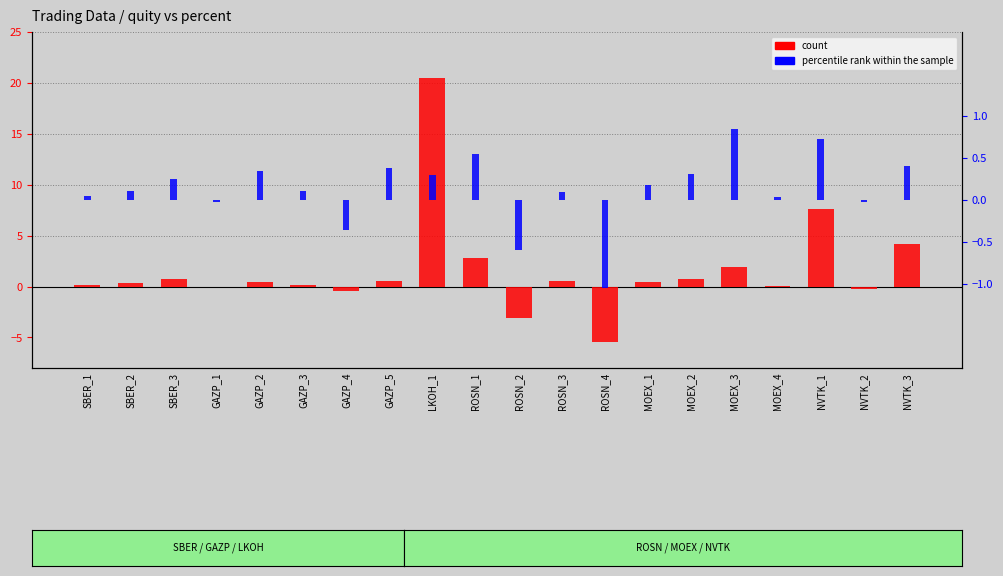

Reading left to right, what are all the values shown in this chart?

count: SBER_1=0.1	SBER_2=0.3	SBER_3=0.7	GAZP_1=-0.0	GAZP_2=0.5	GAZP_3=0.1	GAZP_4=-0.5	GAZP_5=0.5	LKOH_1=20.5	ROSN_1=2.9	ROSN_2=-3.0	ROSN_3=0.5	ROSN_4=-5.4	MOEX_1=0.4	MOEX_2=0.7	MOEX_3=1.9	MOEX_4=0.1	NVTK_1=7.6	NVTK_2=-0.2	NVTK_3=4.2
percentile rank within the sample: SBER_1=0.1	SBER_2=0.1	SBER_3=0.2	GAZP_1=-0.0	GAZP_2=0.3	GAZP_3=0.1	GAZP_4=-0.4	GAZP_5=0.4	LKOH_1=0.3	ROSN_1=0.6	ROSN_2=-0.6	ROSN_3=0.1	ROSN_4=-1.1	MOEX_1=0.2	MOEX_2=0.3	MOEX_3=0.8	MOEX_4=0.0	NVTK_1=0.7	NVTK_2=-0.0	NVTK_3=0.4